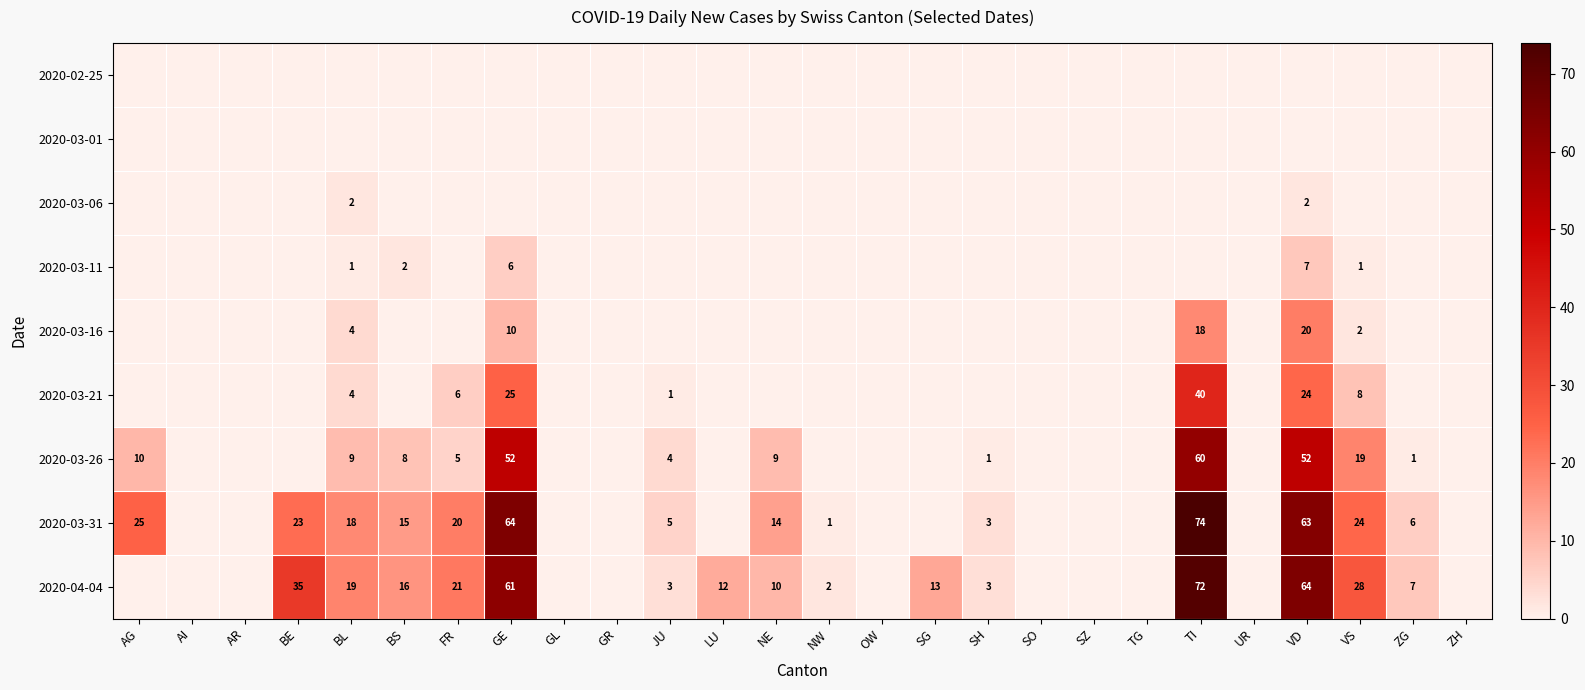

How many data points does each series have?

26